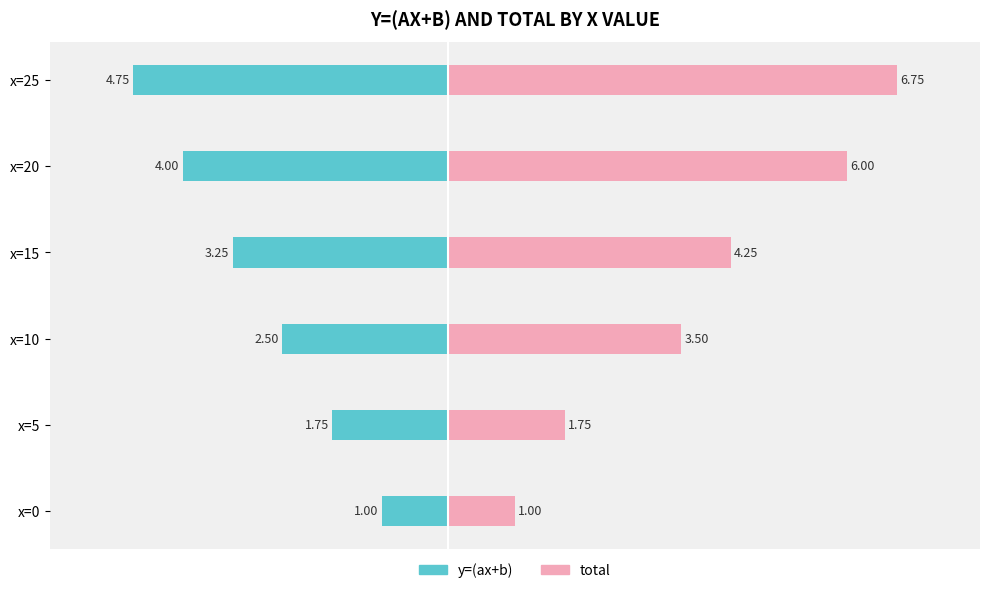

What is the sum of all total values?

23.2